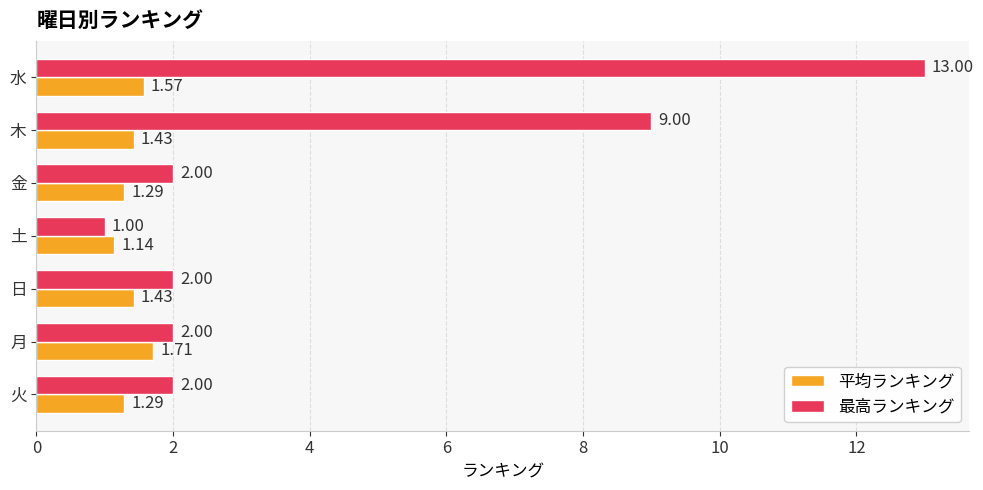

Rank the series at 日 from lowest to highest value.

平均ランキング, 最高ランキング